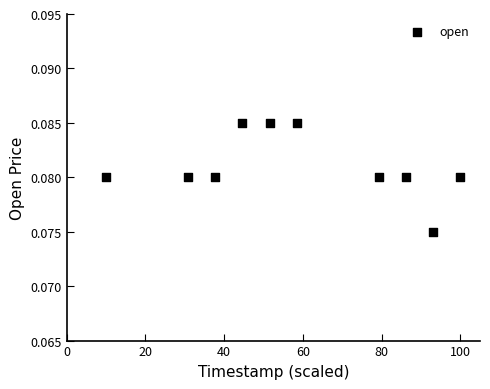

What is the range of X values (max minus min)?

90.0